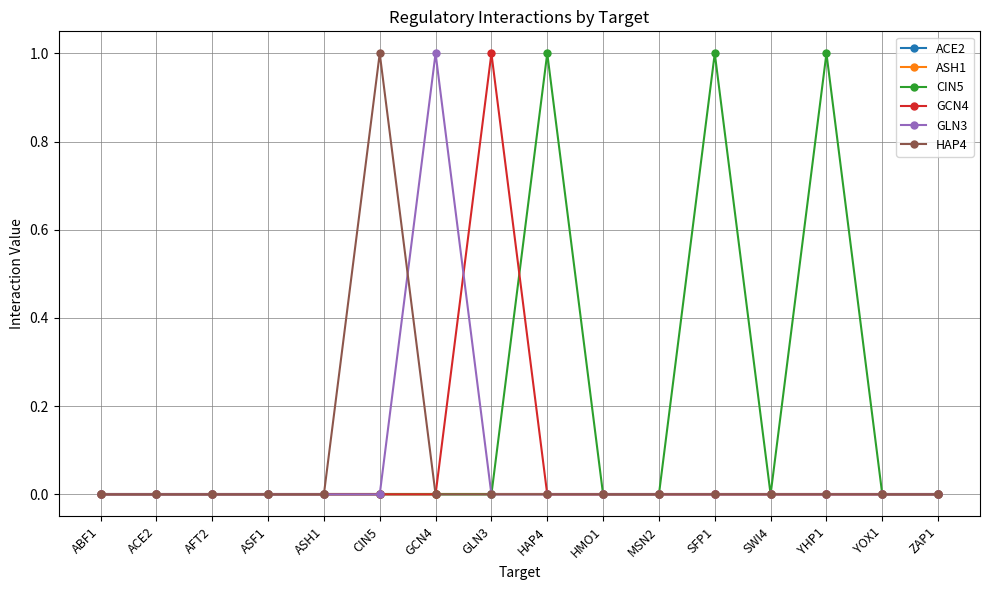

Is this an area chart (filled region under the line)?

No